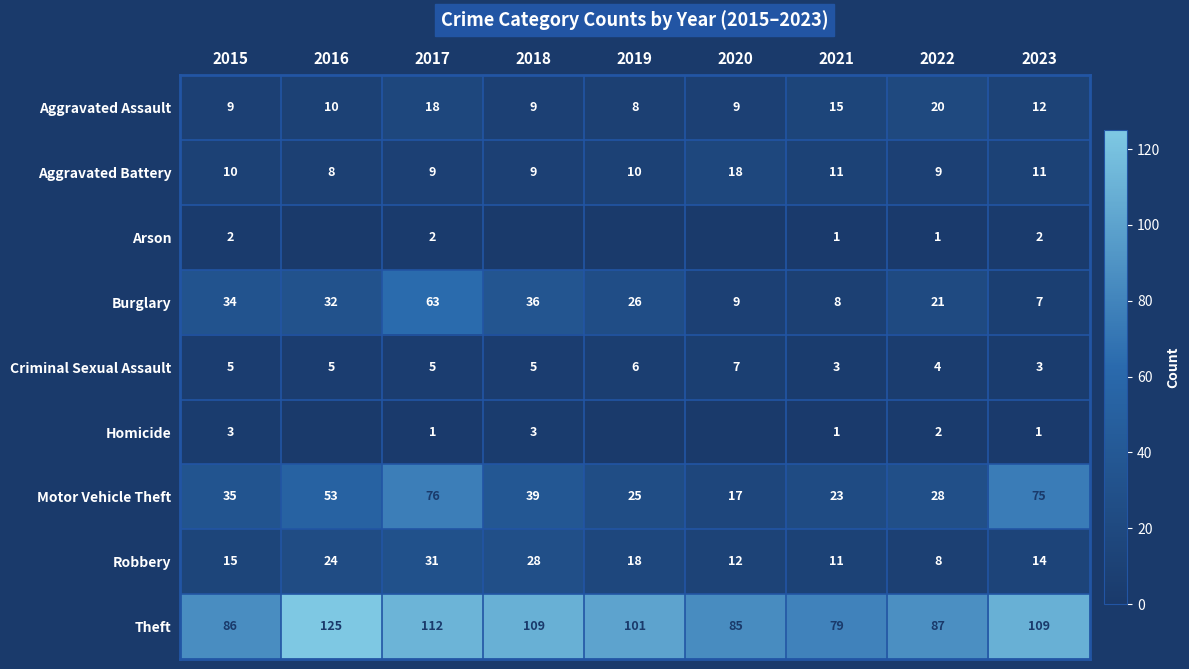

At which label does Motor Vehicle Theft reach its minimum?

2020